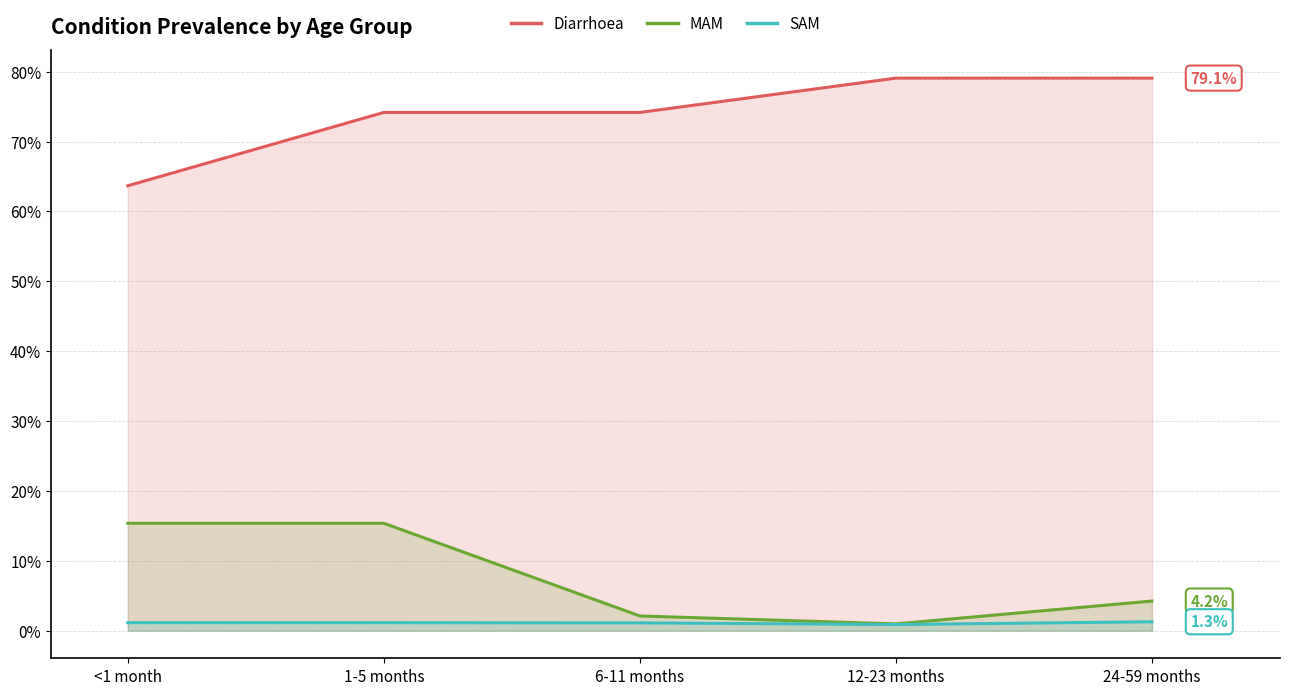

Count the Diarrhoea values in the range 0 to 1.

5